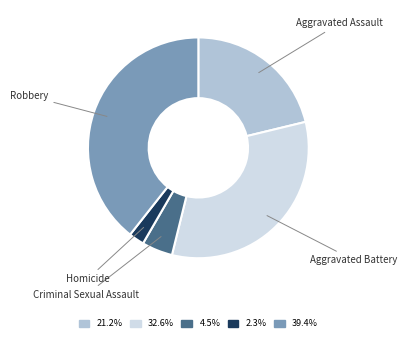

Is there any slice that represents more than half of the pie?

No